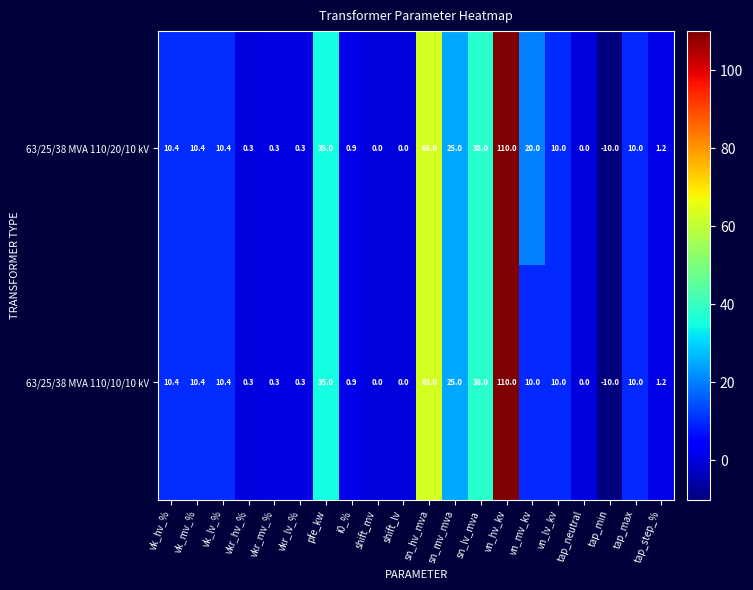

Where does the 63/25/38 MVA 110/10/10 kV series first go above 10?

vk_hv_%